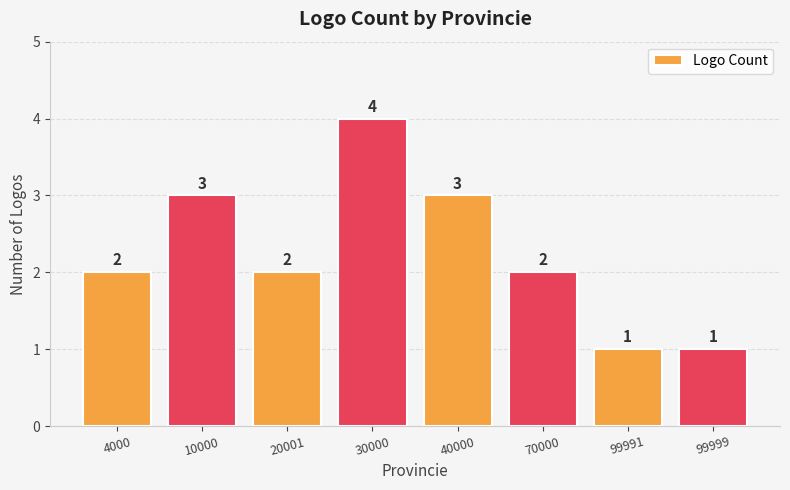

What is the ratio of the value at 20001 to the value at 70000?

1.0